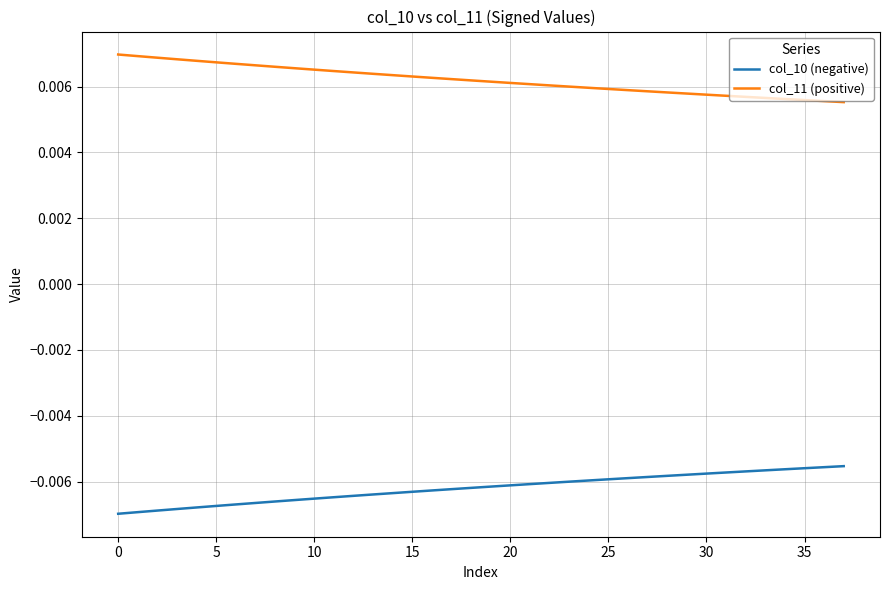

List the series in order of their peak value, lowest first.

col_10 (negative), col_11 (positive)